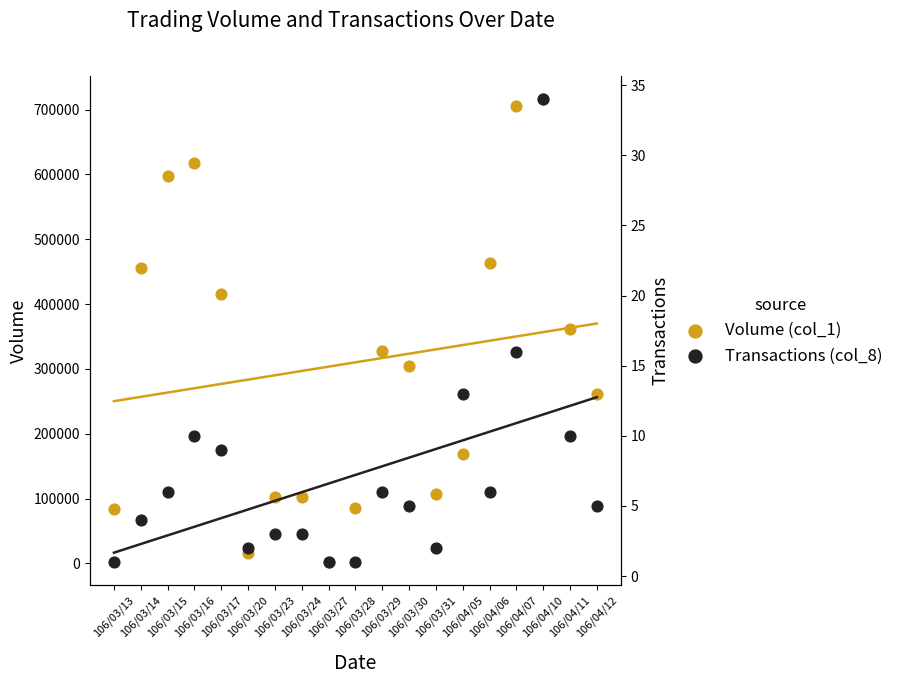

What are all the series names shown in the legend?

Volume (col_1), Transactions (col_8)